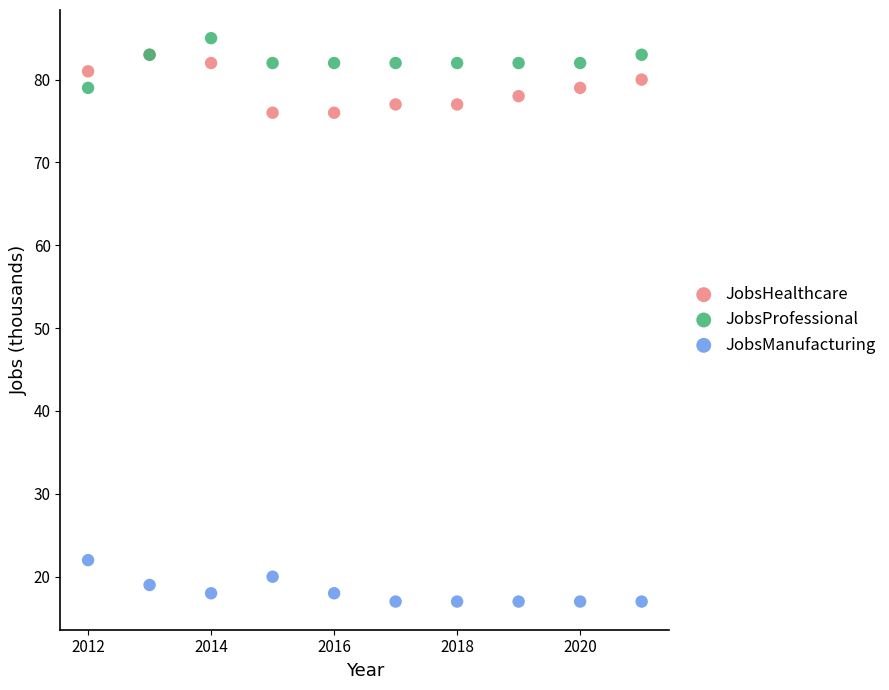

What are all the series names shown in the legend?

JobsHealthcare, JobsProfessional, JobsManufacturing